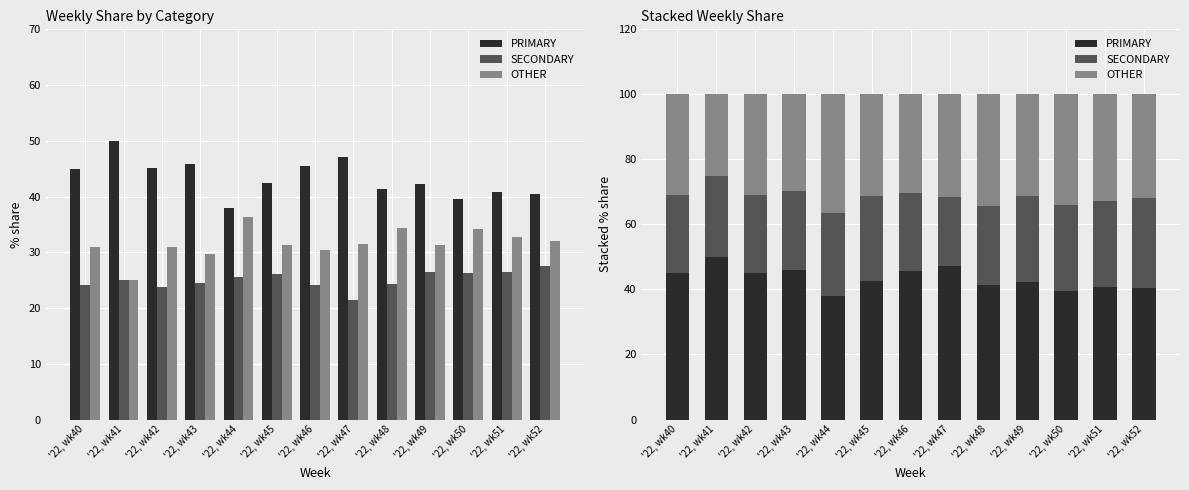

What are all the series names shown in the legend?

PRIMARY, SECONDARY, OTHER